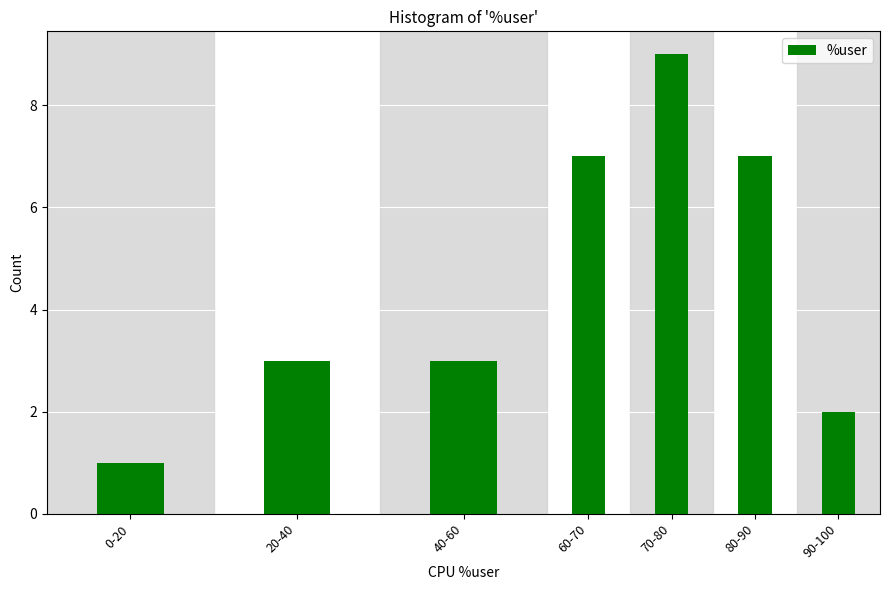

Reading left to right, what are all the values shown in this chart?

1	3	3	7	9	7	2